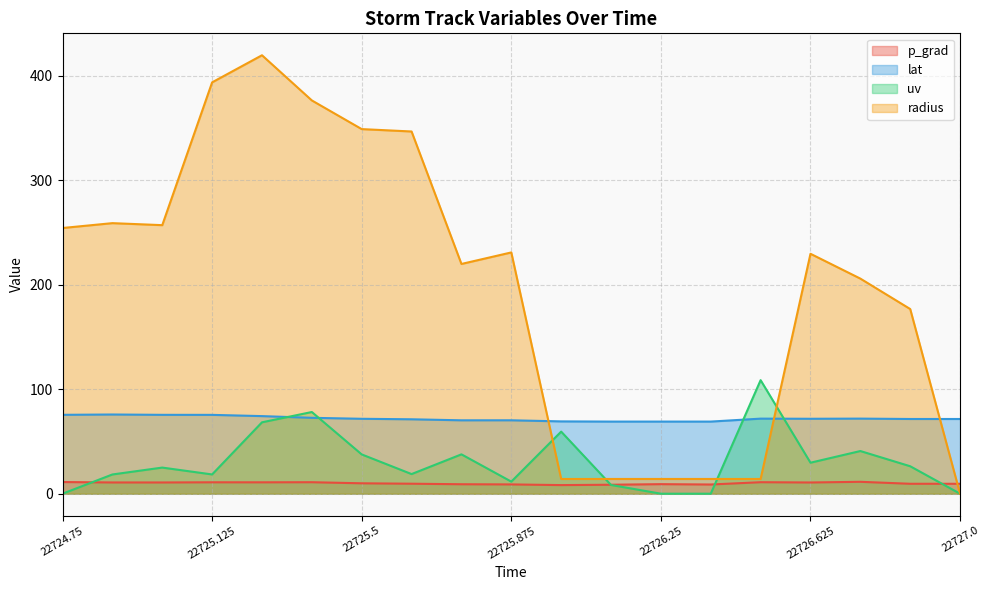

Rank the categories by lat value from lowest to highest.

22726.125, 22726.25, 22726.375, 22726.0, 22725.75, 22725.875, 22725.625, 22726.875, 22727.0, 22725.5, 22726.625, 22726.5, 22726.75, 22725.375, 22725.25, 22725.125, 22725.0, 22724.75, 22724.875